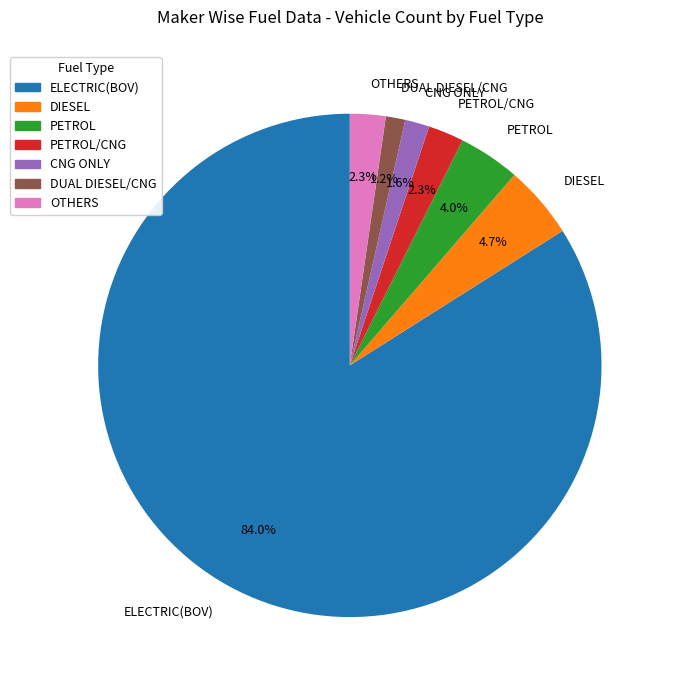

Approximately how many times larger is the value at DUAL DIESEL/CNG compared to DIESEL?

0.3